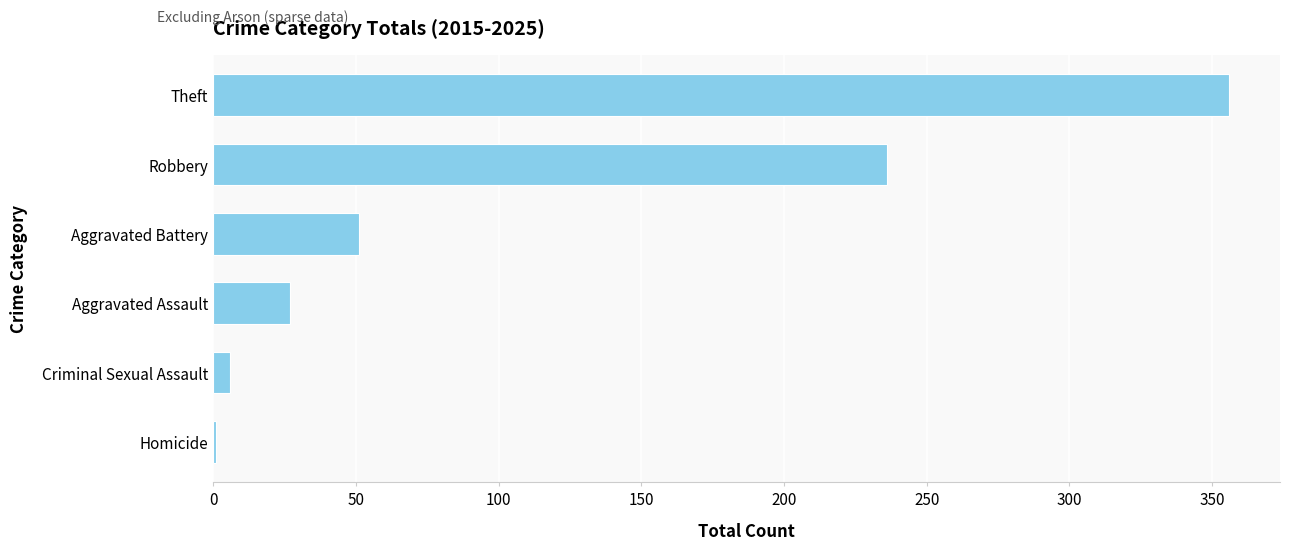

What is the sum of all values?

677